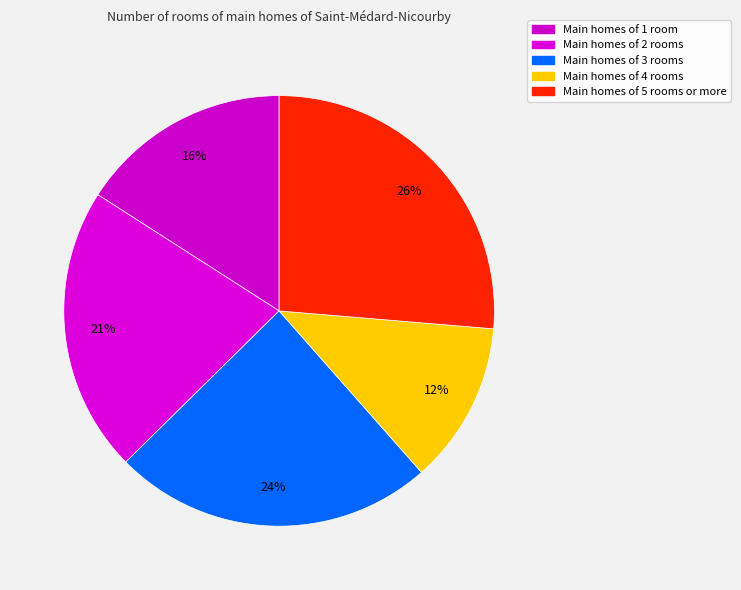

How many slices are in this pie chart?

5